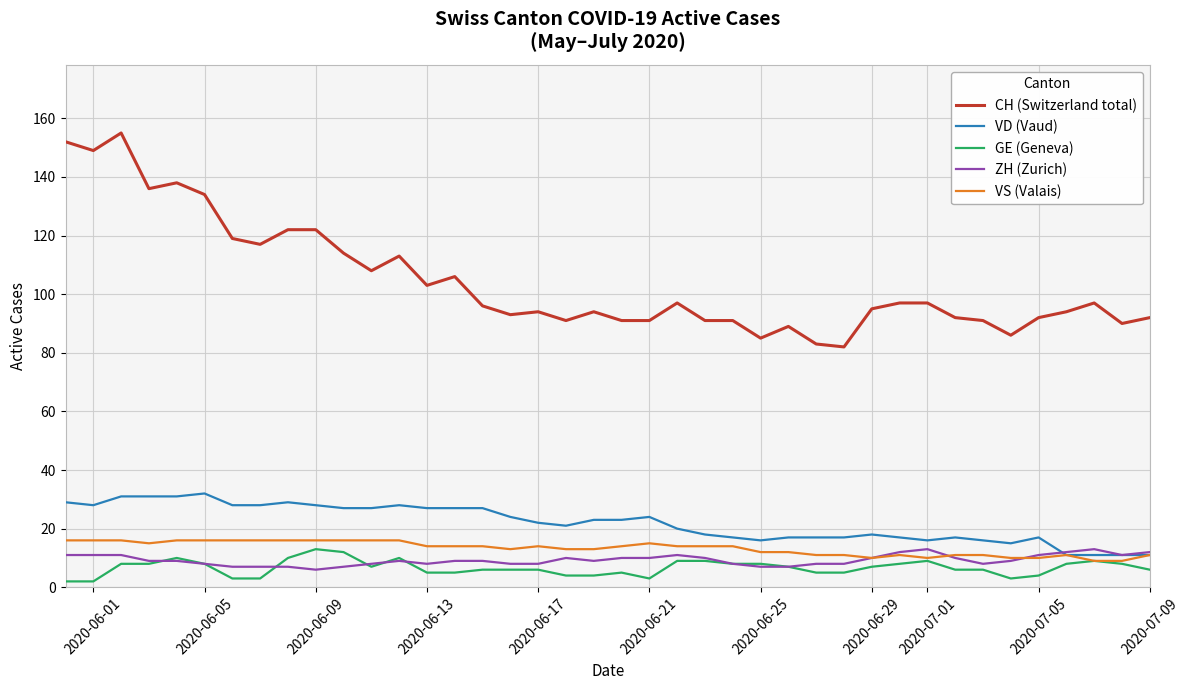

Which series has the largest total across all categories?

CH (Switzerland total)